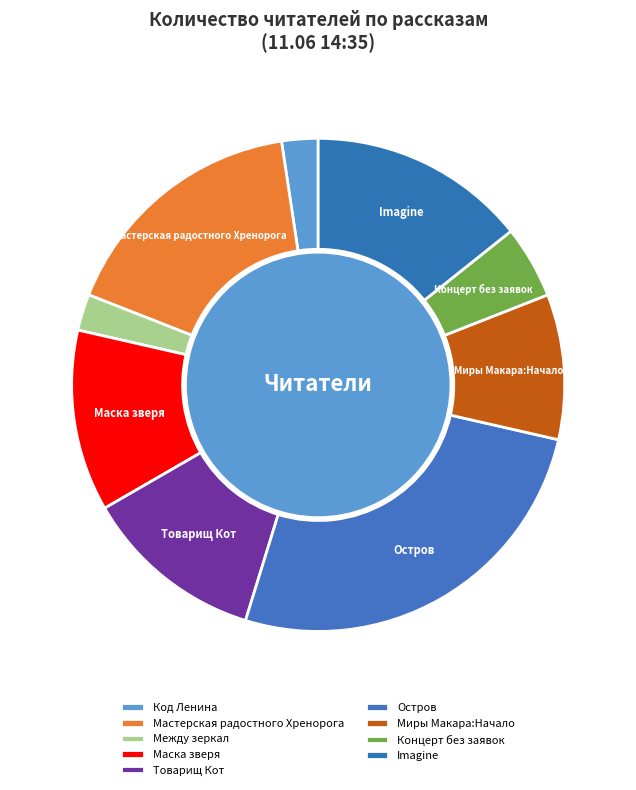

Which category has the biggest portion of the pie?

Остров